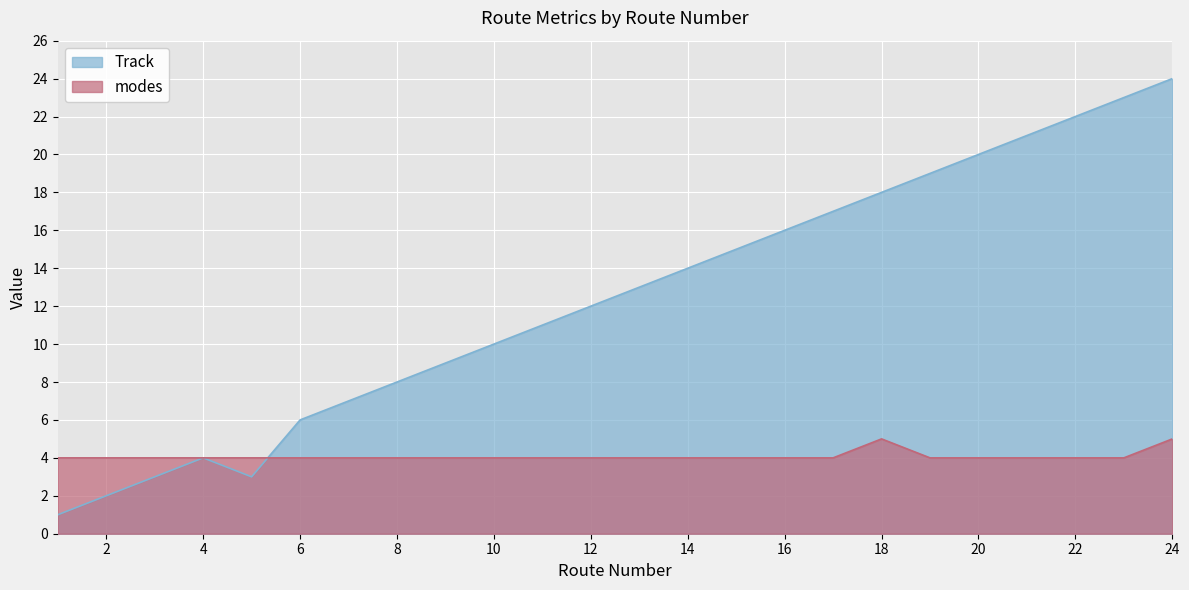

At 21, list the series in order from largest to smallest.

Track, Mode